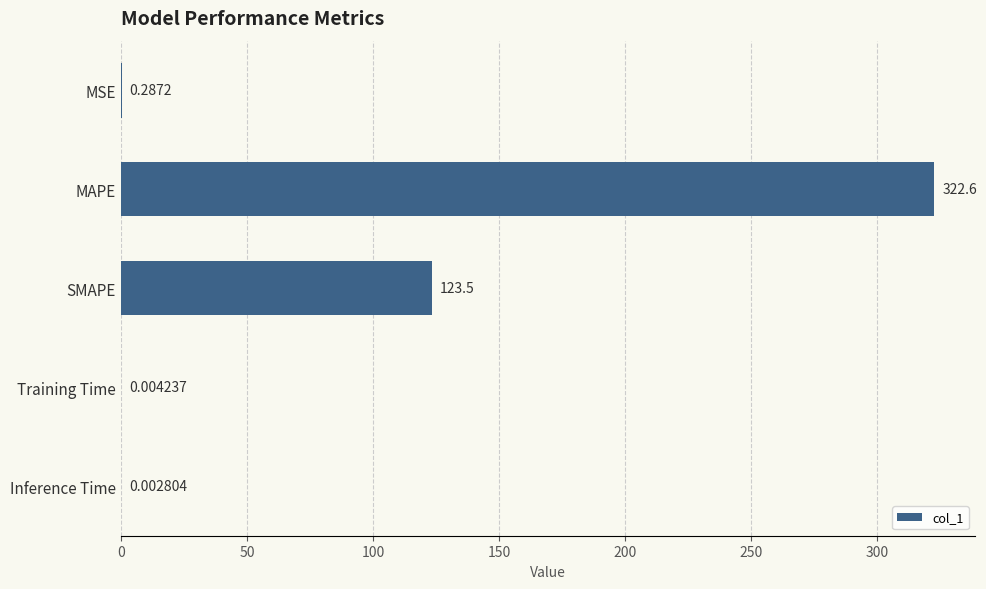

Where is the data nearest to the value 161?

SMAPE